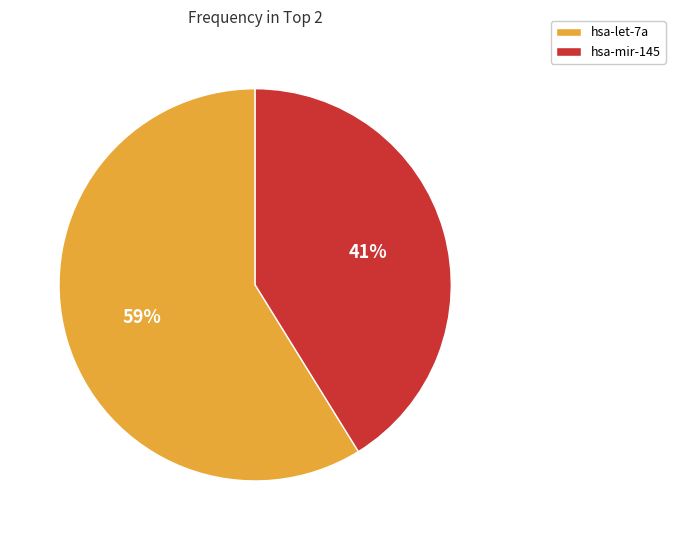

To the nearest percent, what is the combined percentage of hsa-mir-145 and hsa-let-7a?

100%